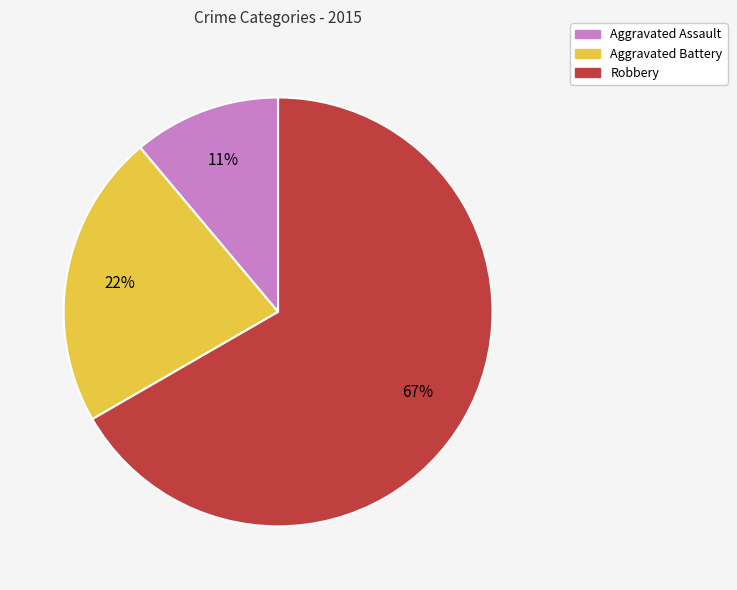

Combined, do Aggravated Assault and Aggravated Battery account for over 50%?

No